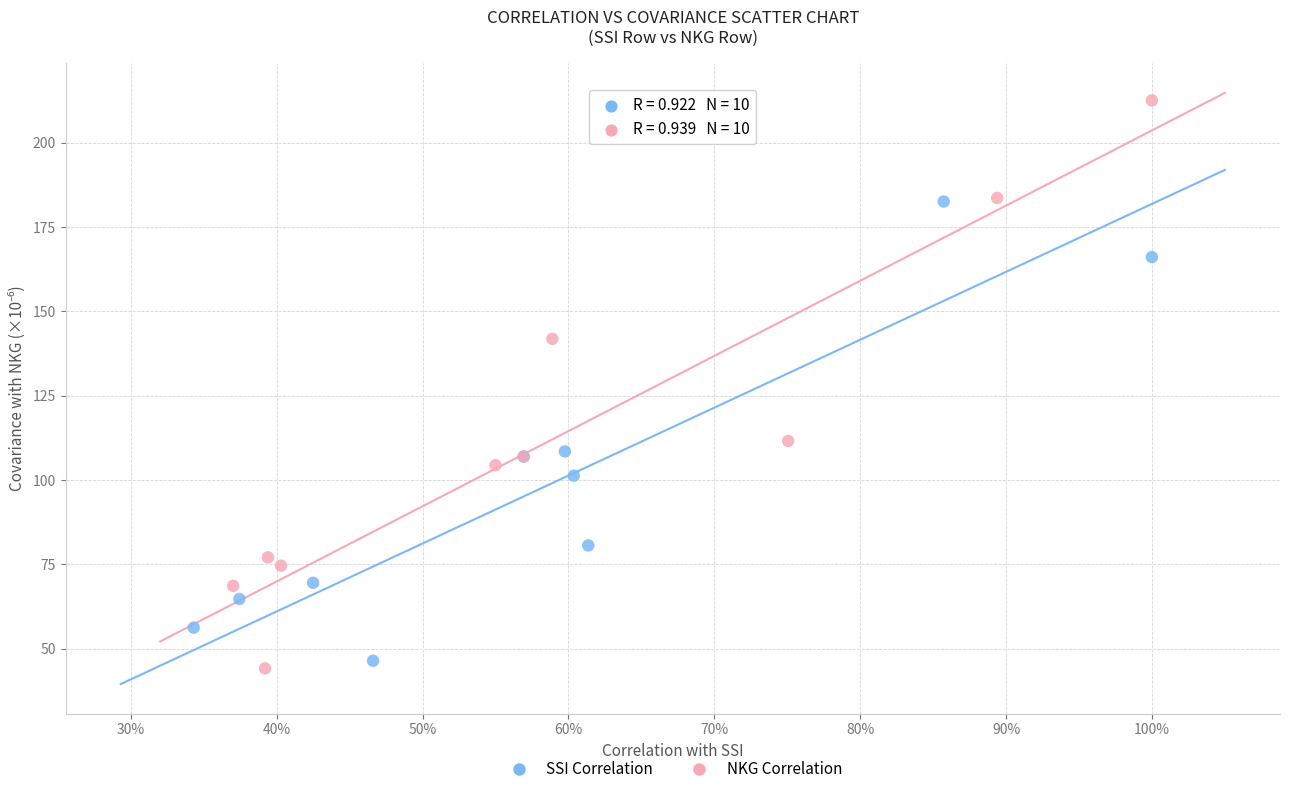

Which series contains the highest Y value?

NKG Correlation